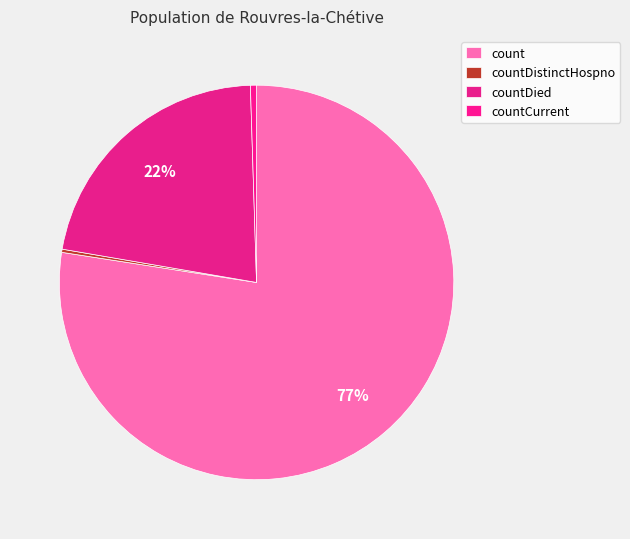

What percentage is the countDied slice, to the nearest percent?

22%